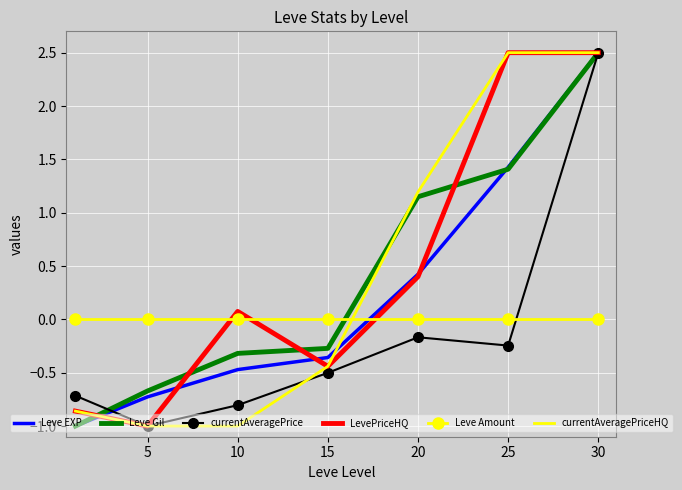

How many times do Leve EXP and Leve Amount cross each other?

1